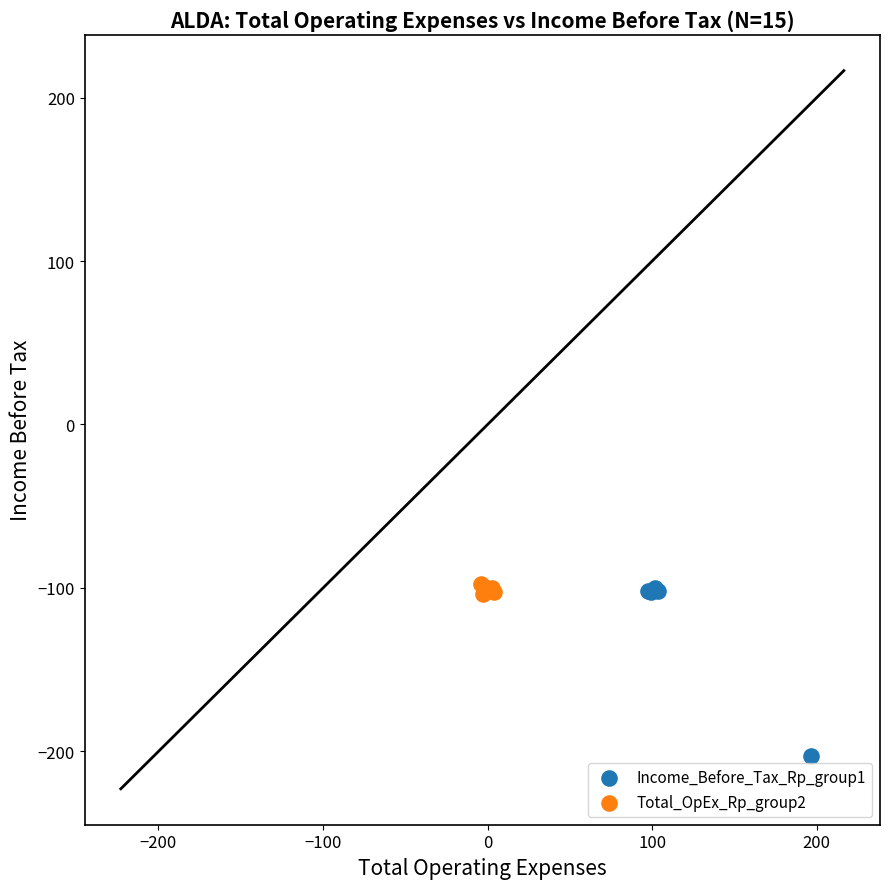

Which series reaches the minimum Y coordinate?

Income_Before_Tax_Rp_group1